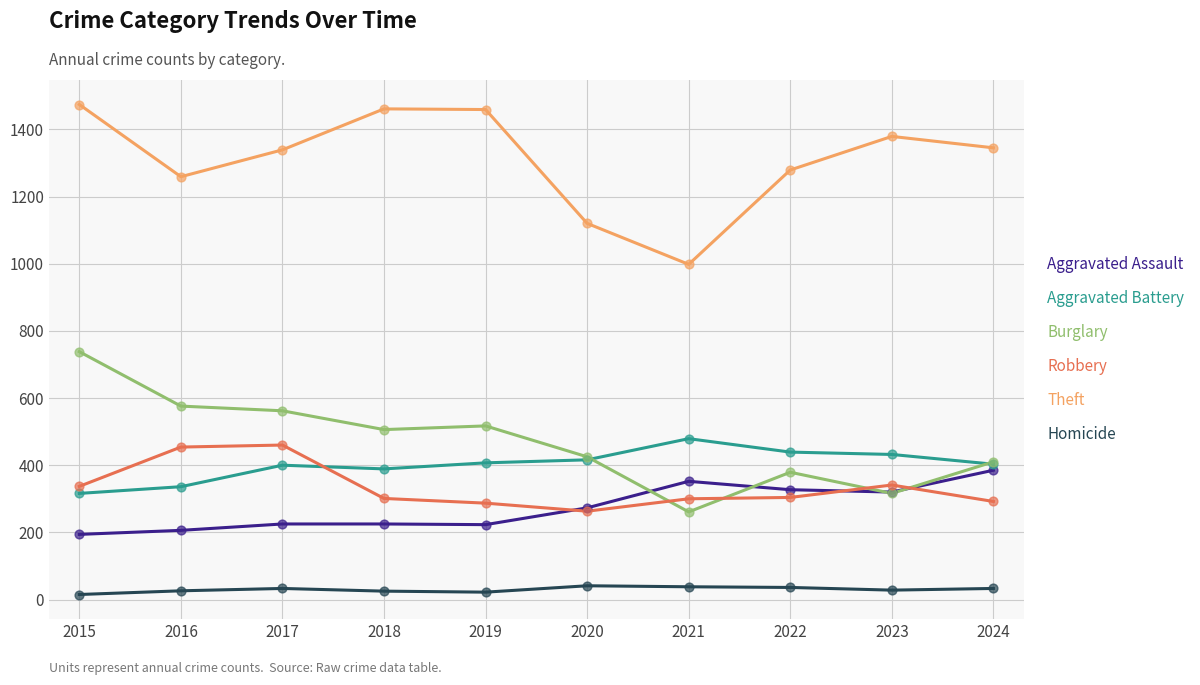

Which series changed the most between 2017 and 2021?

Theft